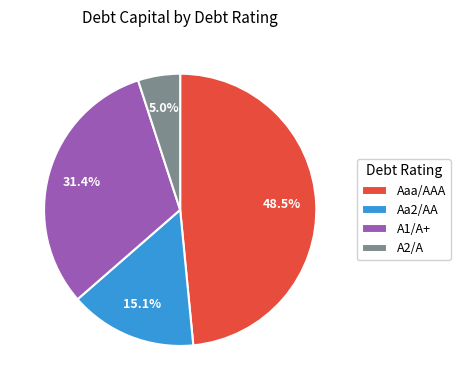

What is the total percentage of Aa2/AA and A2/A?

20.1%